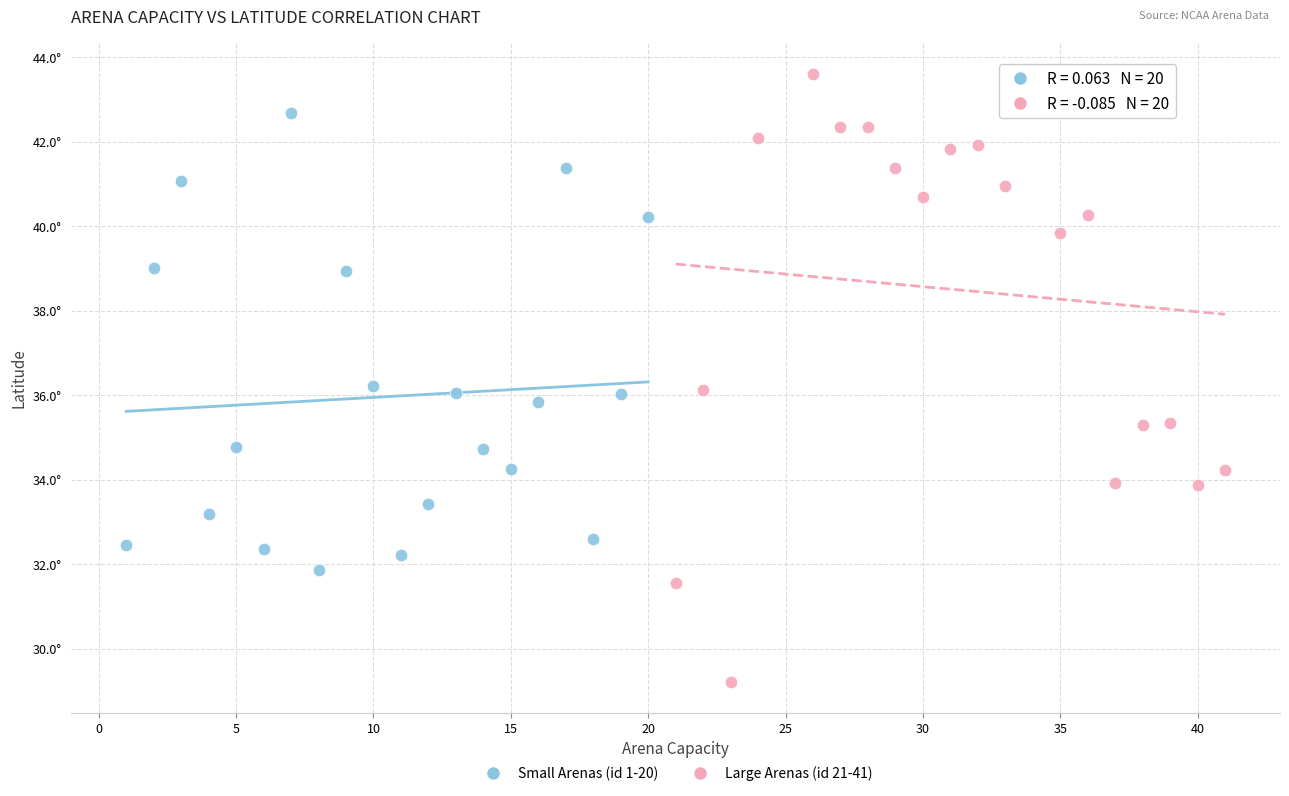

What are all the series names shown in the legend?

Small Arenas (id 1-20), Large Arenas (id 21-41)